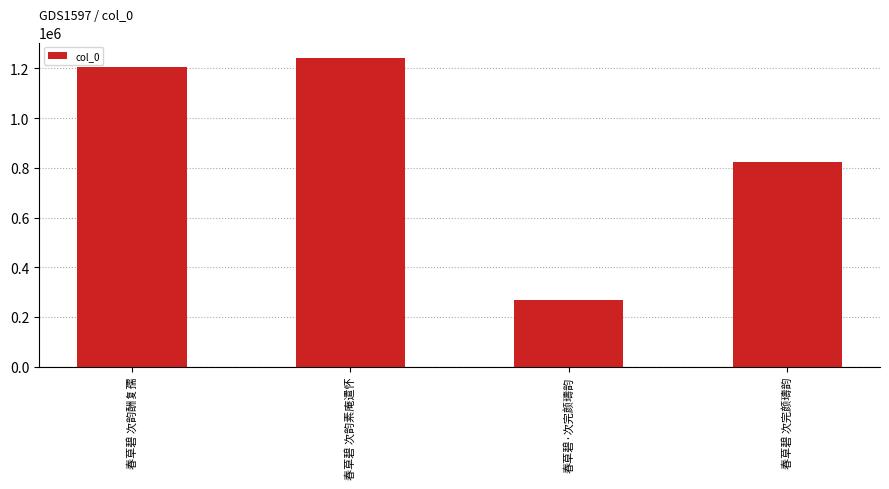

Count the number of categories in the chart.

4